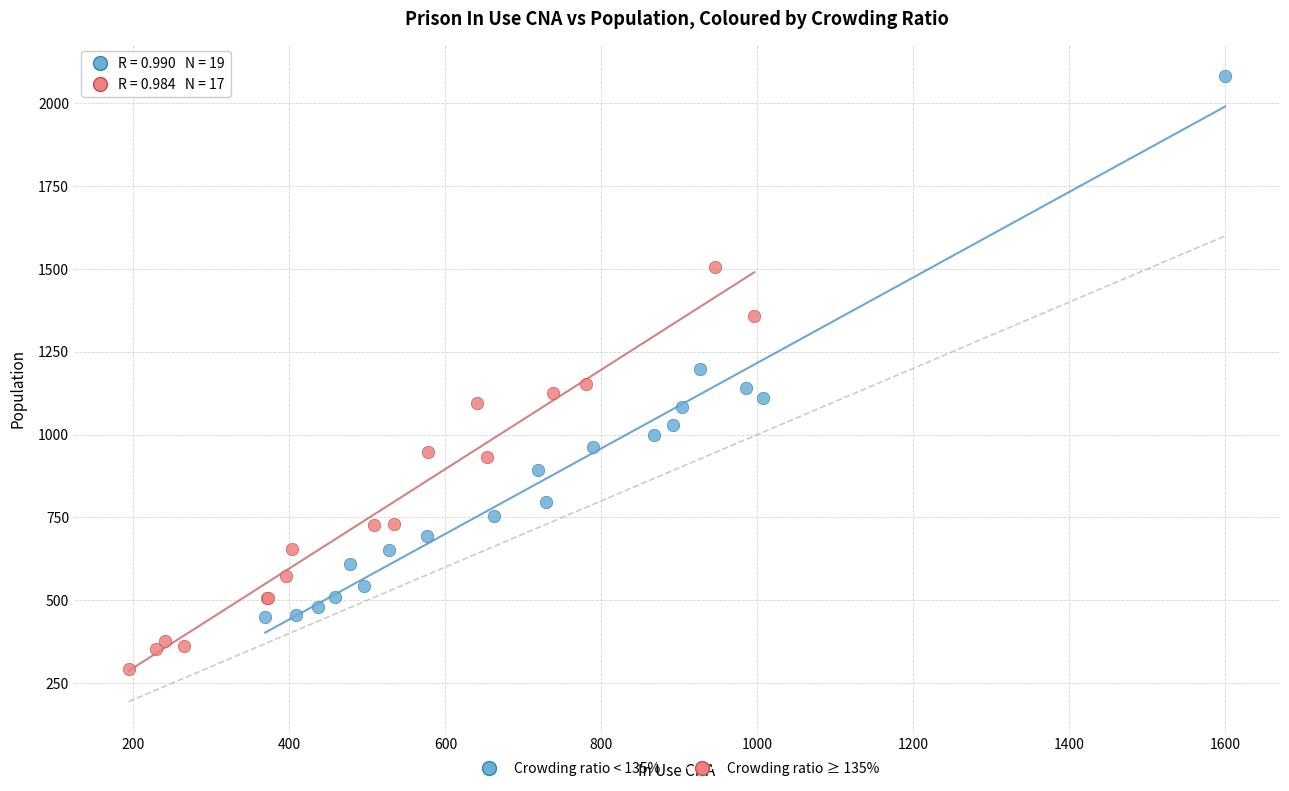

Which series has the widest spread of Y values?

Crowding ratio < 135%